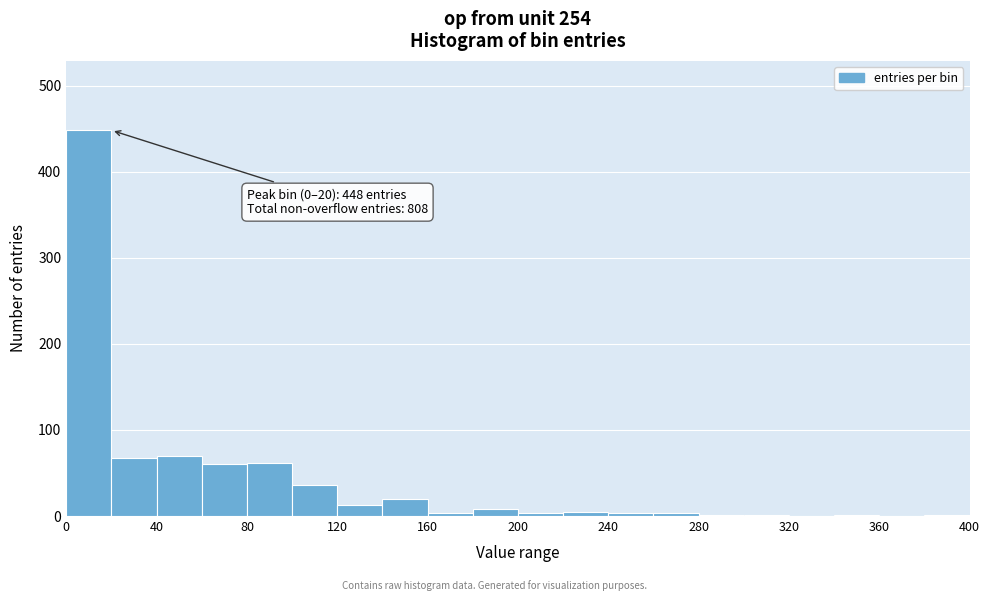

Over which range of the x-axis is the bar tallest?

0 to 20